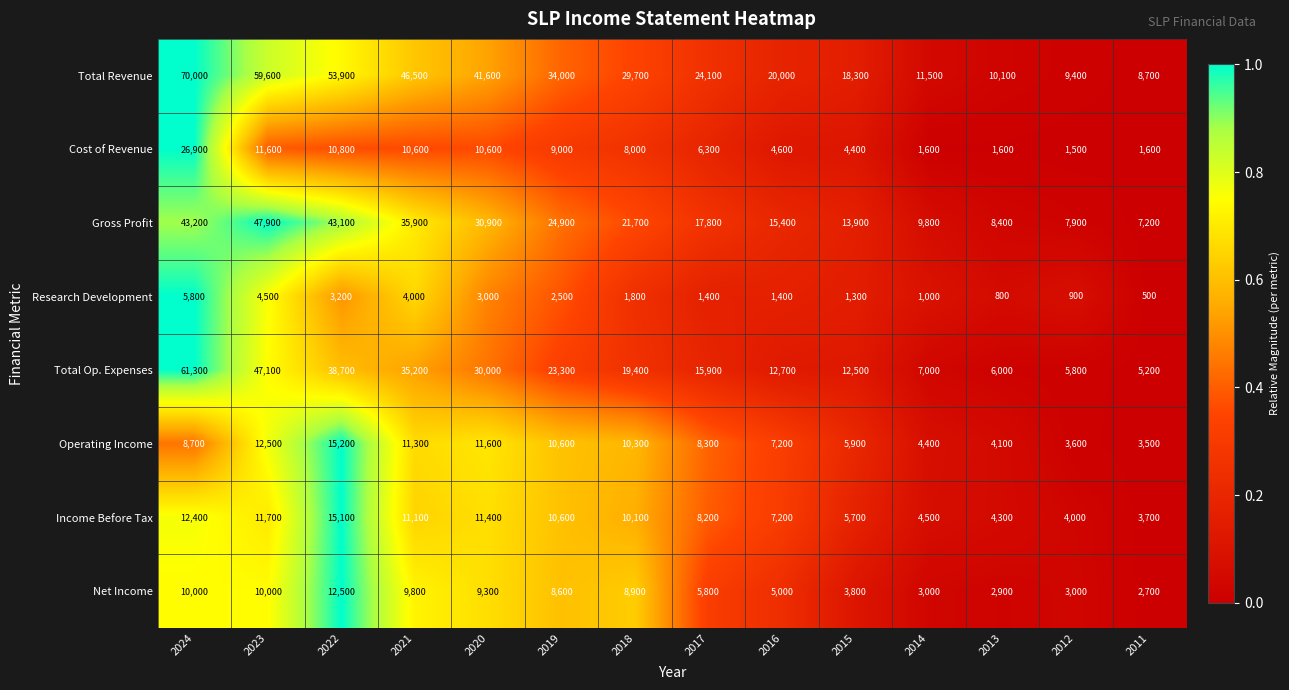

At which label is Research Development closest to 3150?

2022